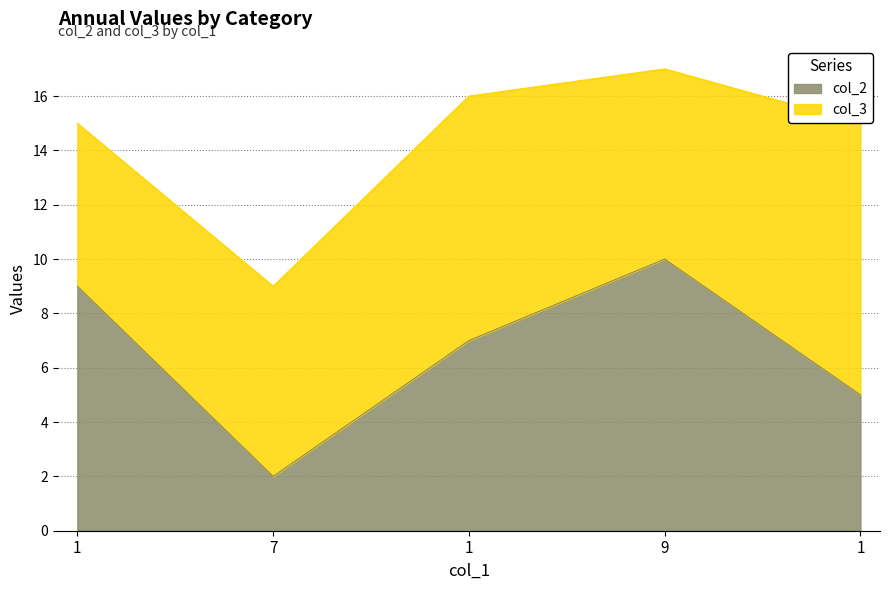

Count the number of values greater than 7.

2